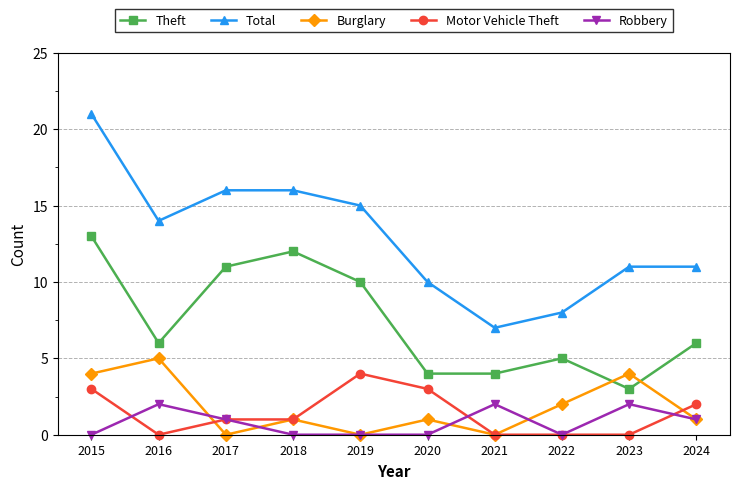

Which label corresponds to the largest value in the chart?

2015